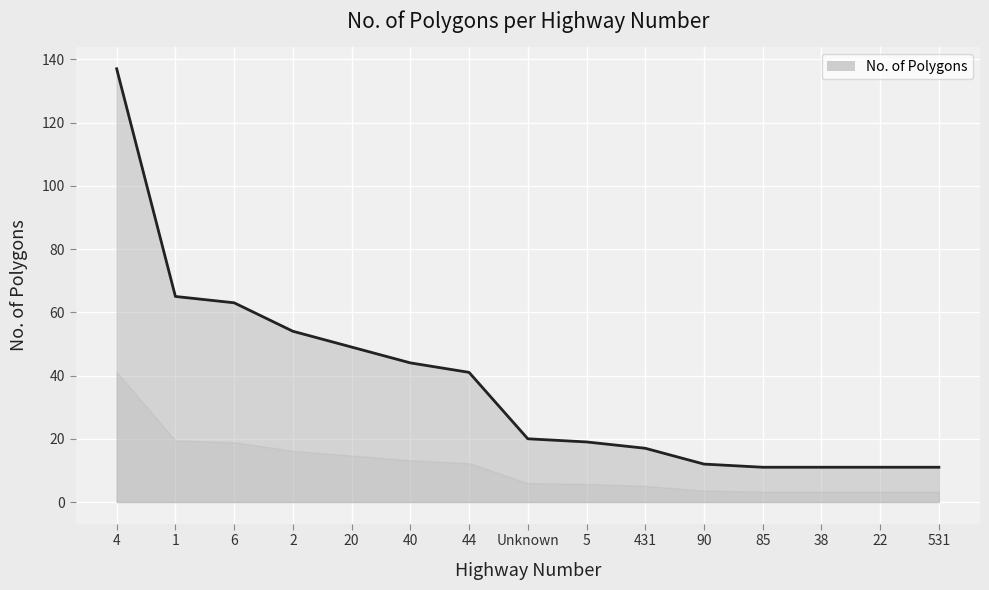

What is the minimum value shown in the chart?

11